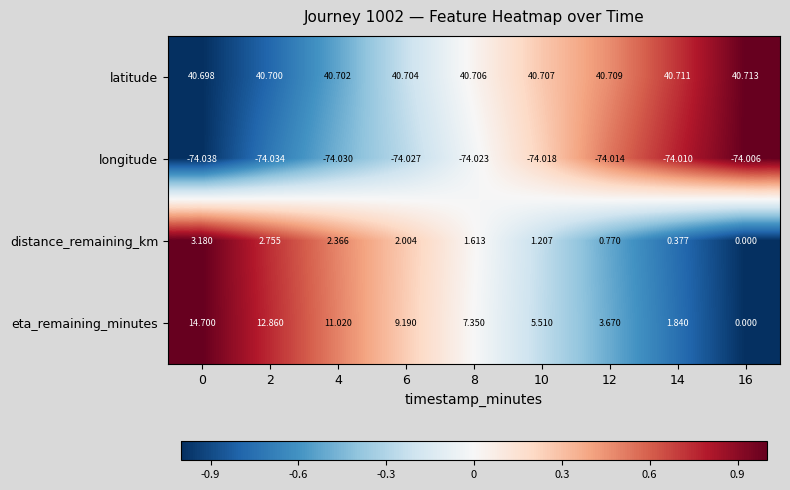

Which series has the largest total across all categories?

latitude